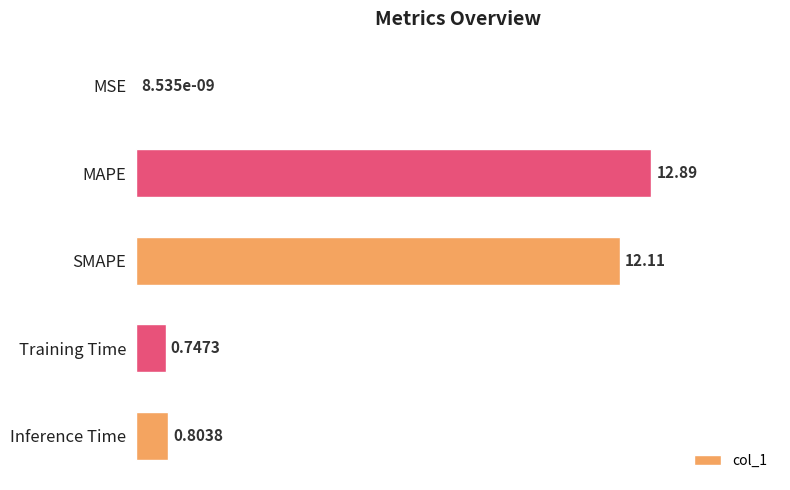

Where is the data nearest to the value 6?

Inference Time